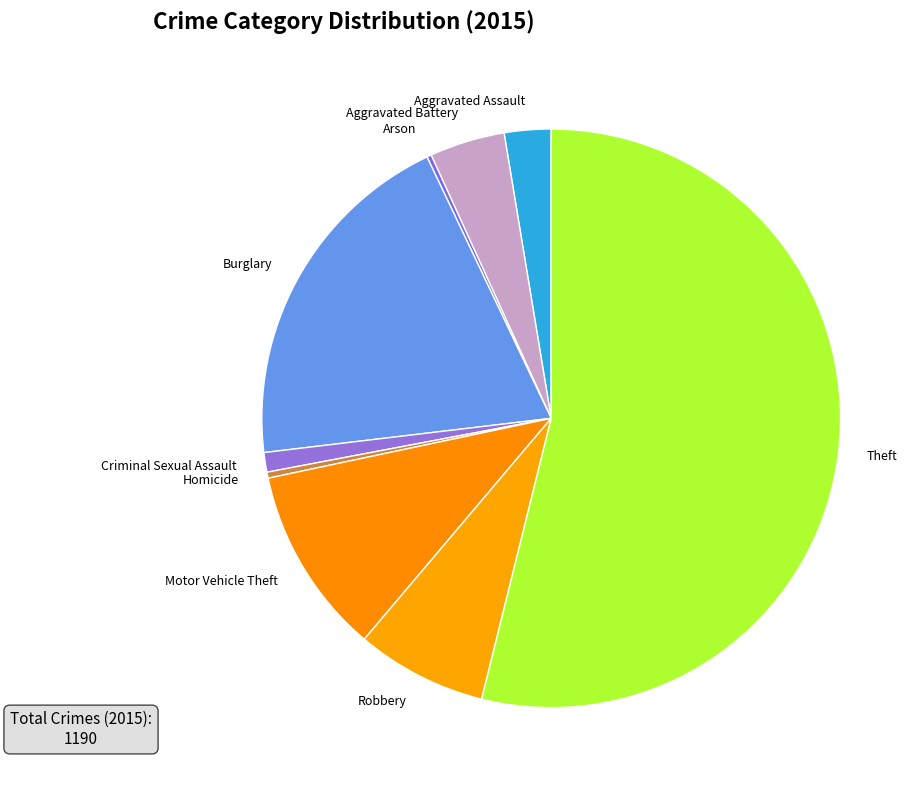

What is the ratio of the value at Motor Vehicle Theft to the value at Aggravated Assault?

4.0